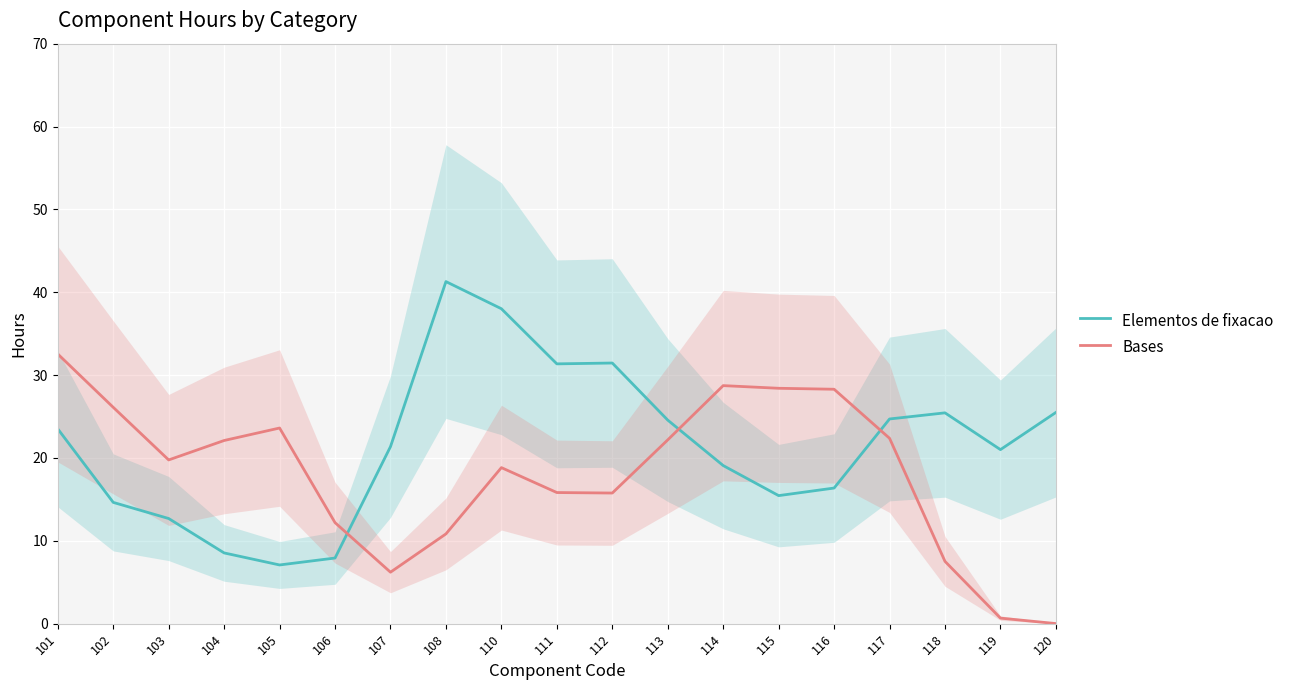

The value of Elementos de fixacao at 102 is 14.6. True or false?

True